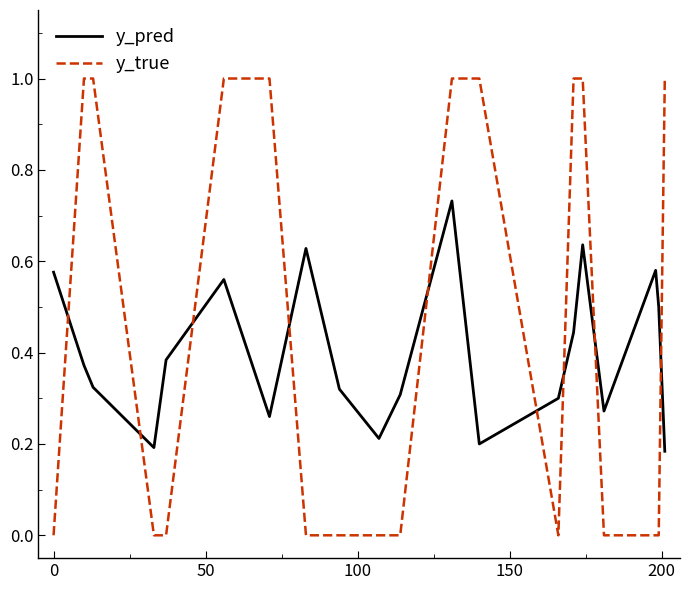

List the series in order of their peak value, highest first.

y_true, y_pred